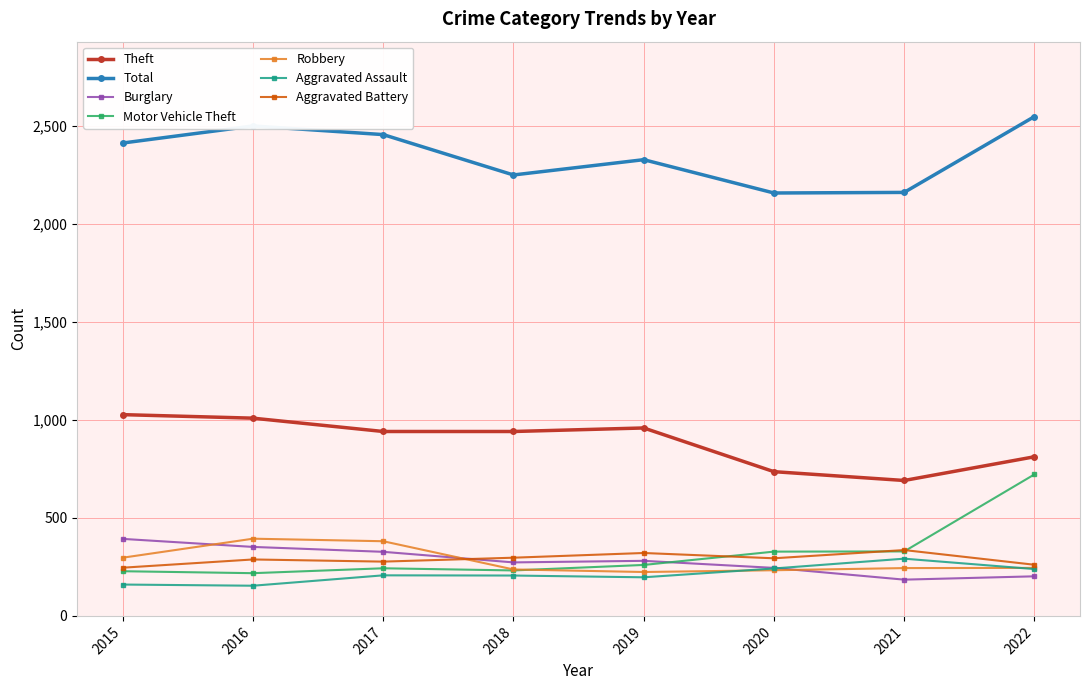

The Theft series shows 640 at 2018. True or false?

False